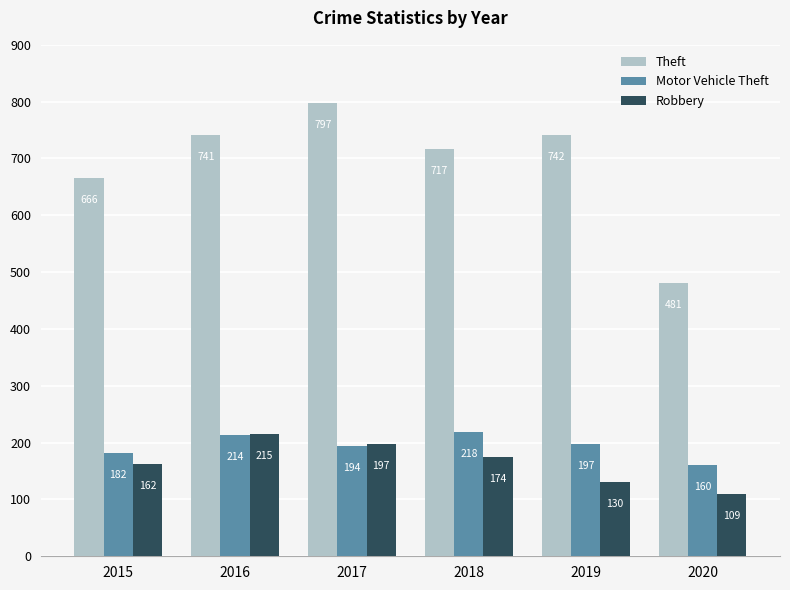

Which category has the lowest value across all series?

2020